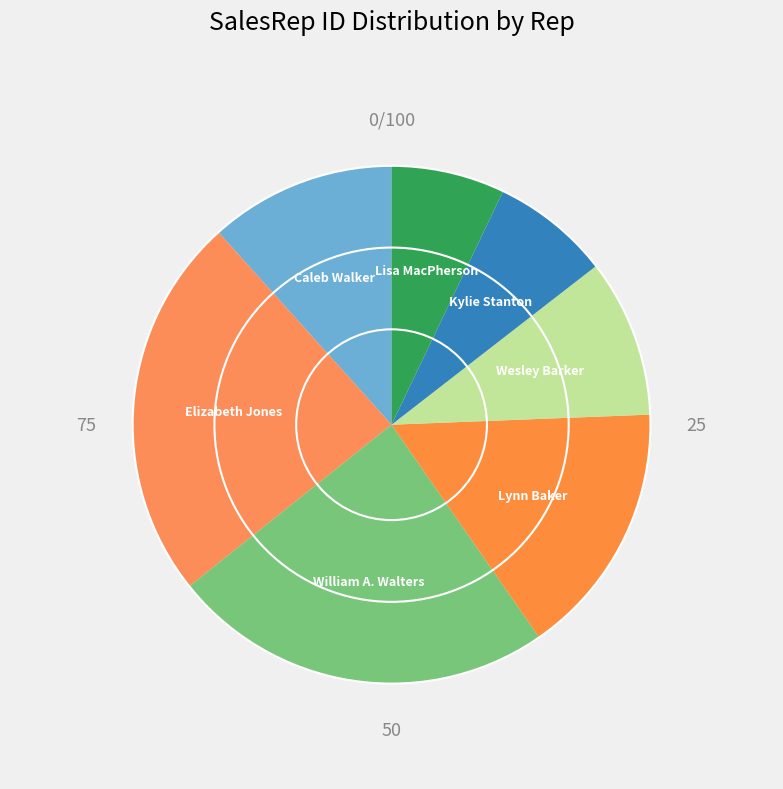

Is it true that Wesley Barker is 10% of the pie?

True